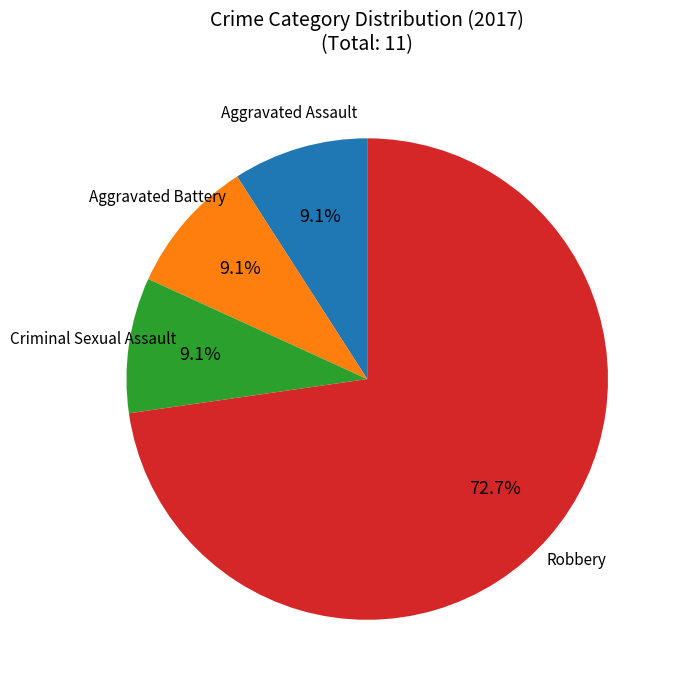

Is there any slice that represents more than half of the pie?

Yes